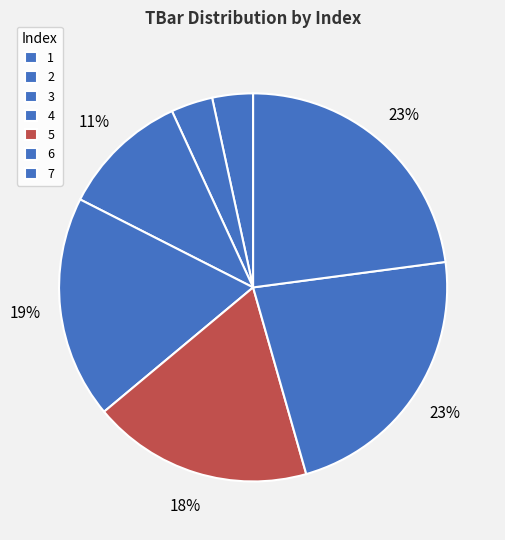

To the nearest percent, what is the difference between the largest and smallest slice percentages?

20%